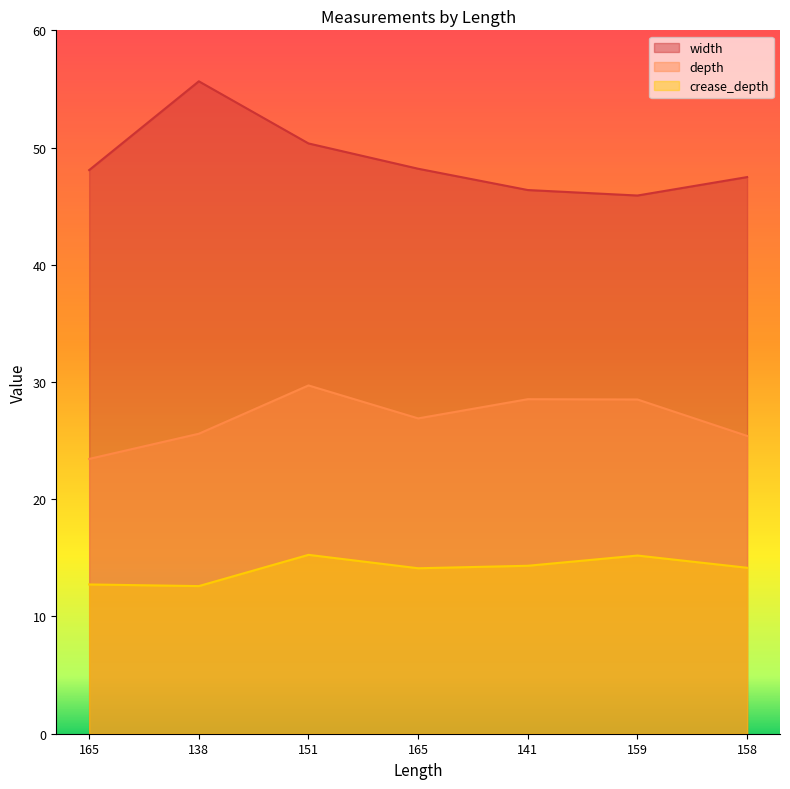

What are all the series names shown in the legend?

width, depth, crease_depth